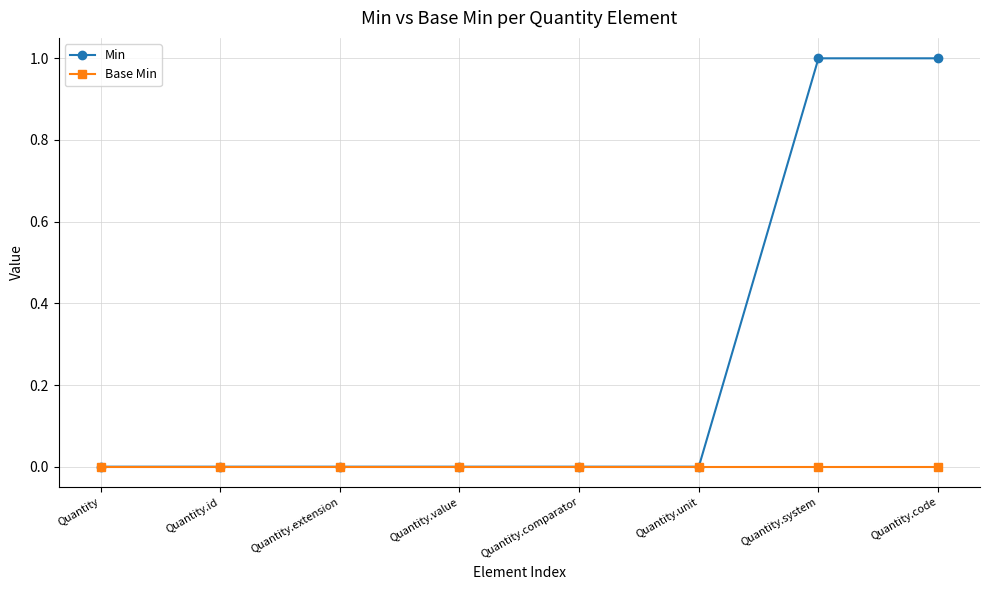

The value of Base Min at Quantity.comparator is 0. True or false?

True